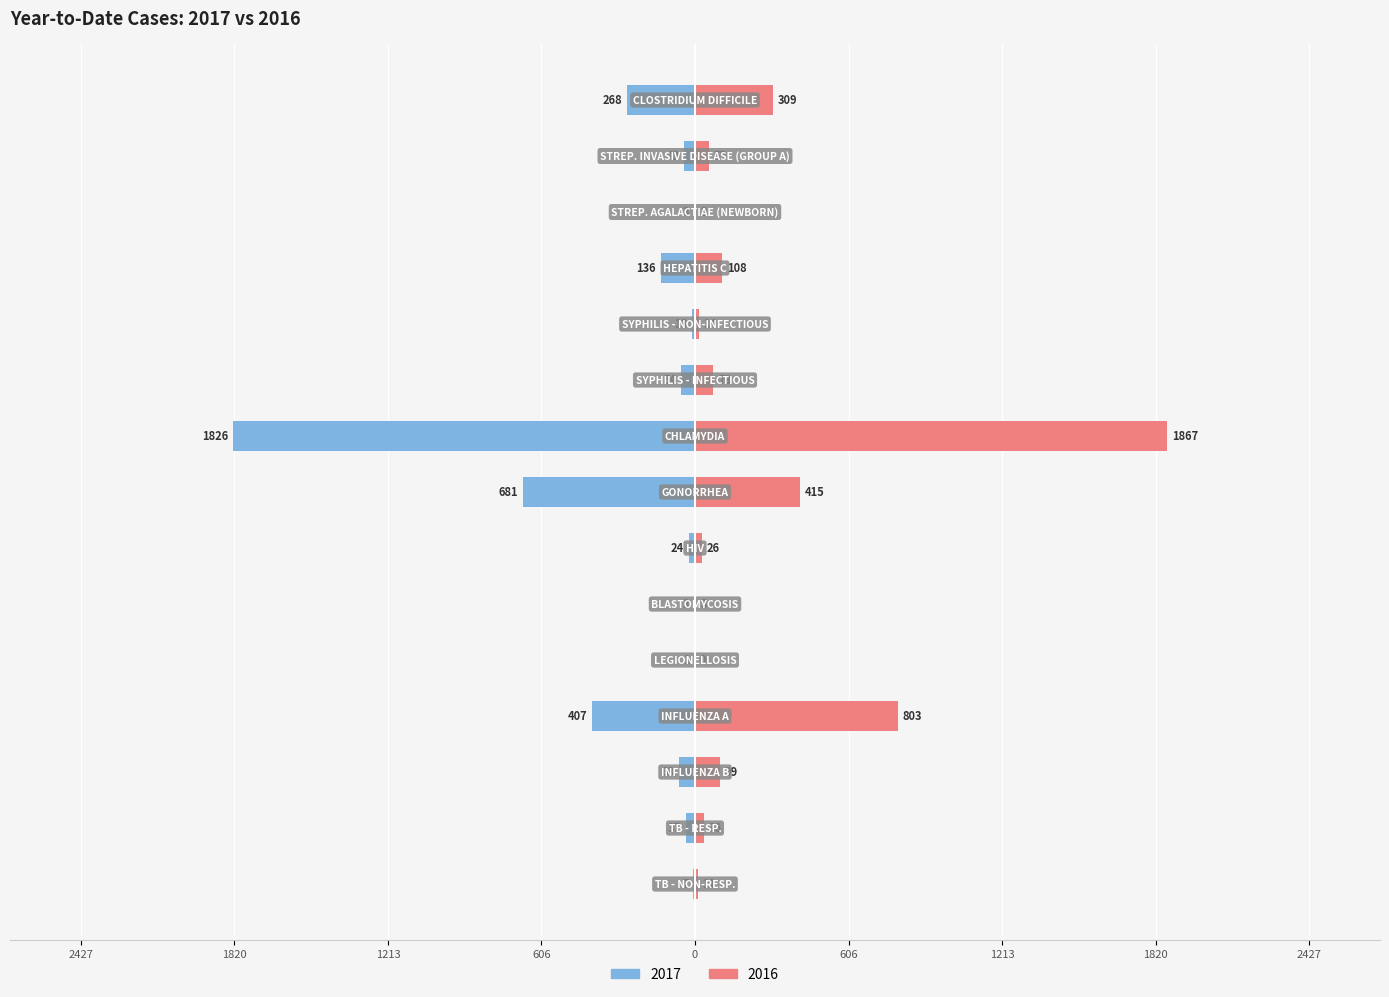

Which series has the largest range (max minus min)?

2016